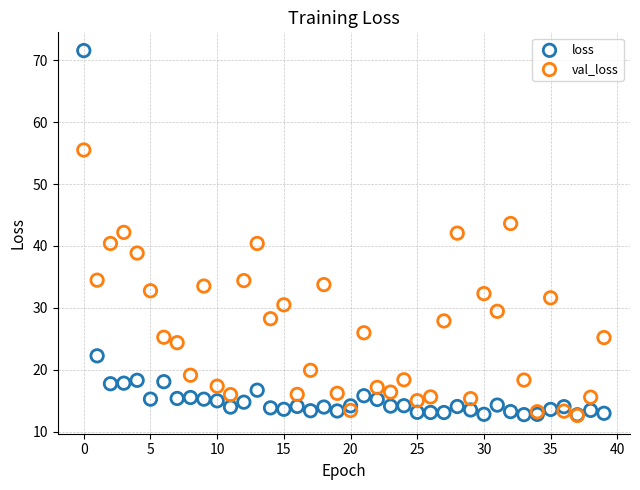

What are all the series names shown in the legend?

loss, val_loss